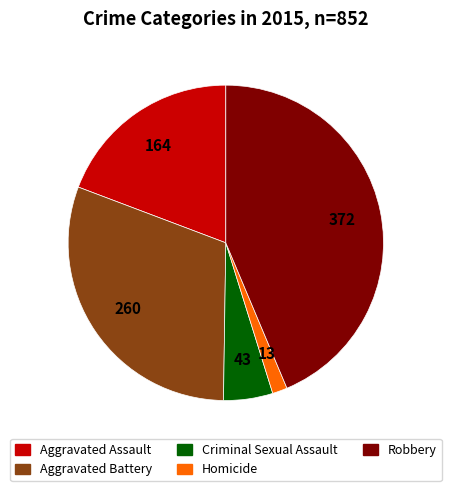

Which slice is the smallest?

Homicide